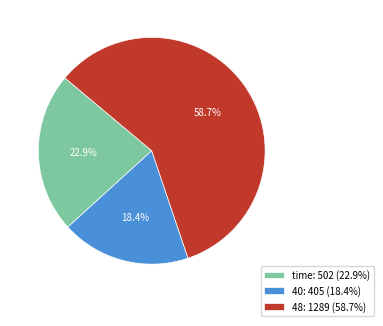

Does 48 account for over 50% of the chart?

Yes